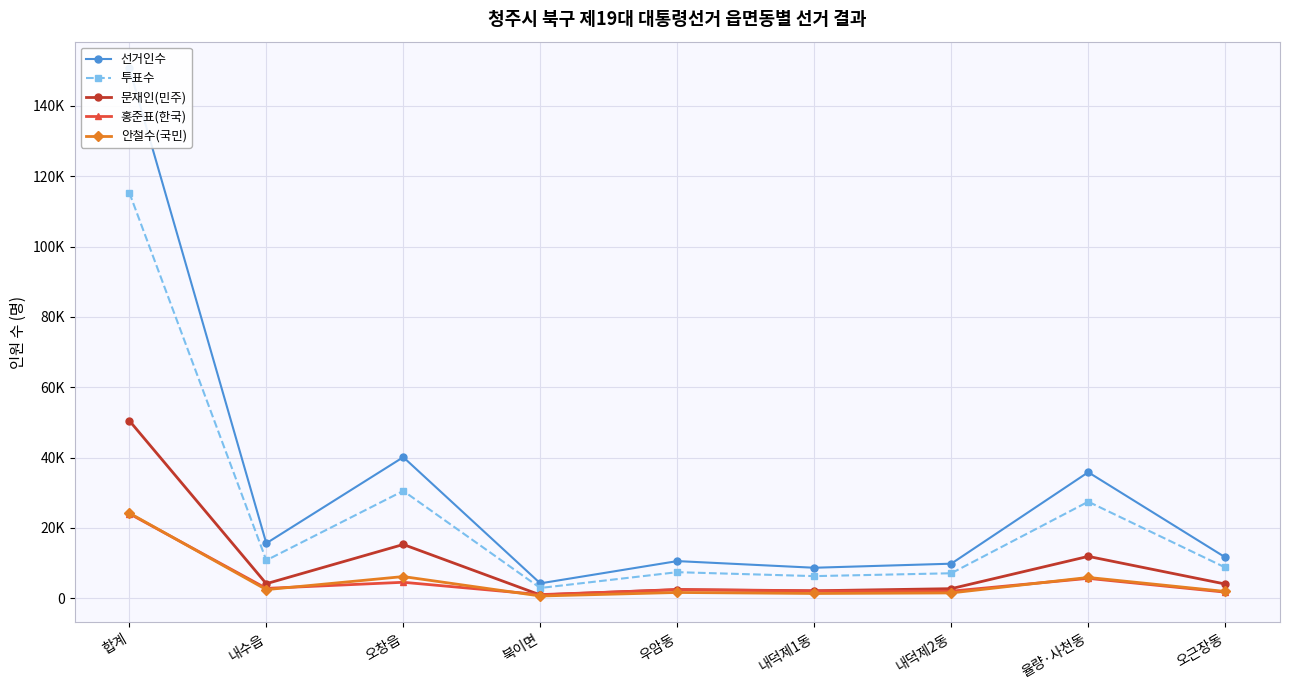

The value of 안철수(국민) at 내덕제1동 is 476. True or false?

False